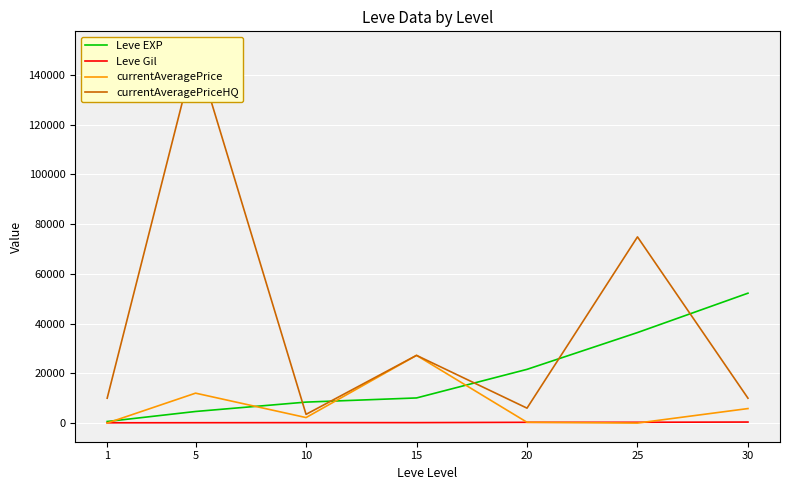

How many lines are shown in the chart?

4